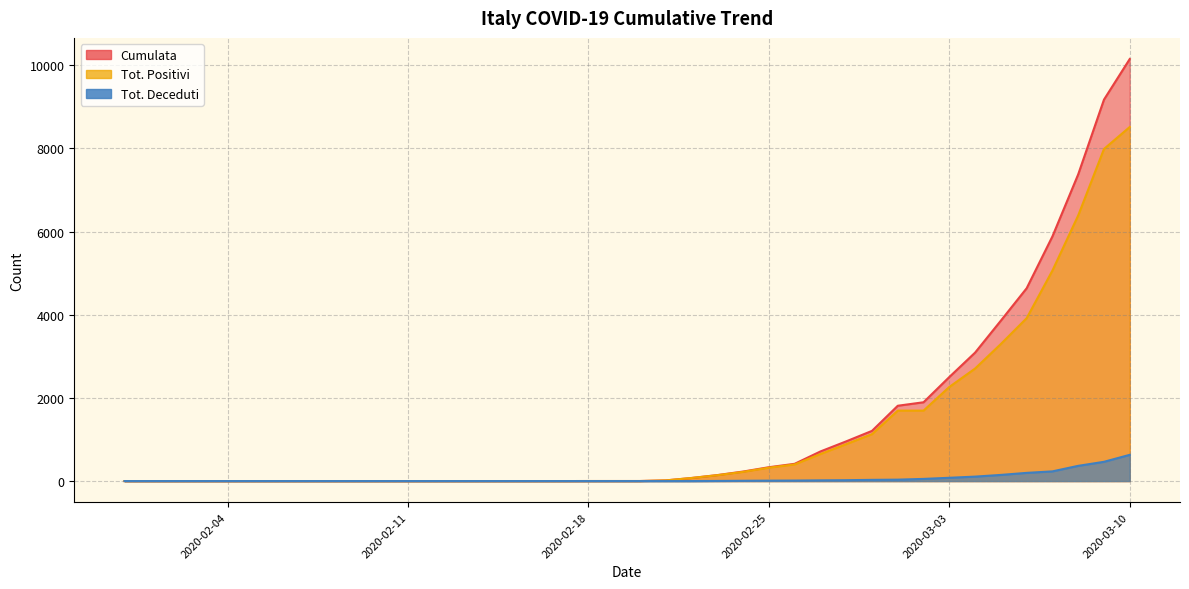

At which label is Cumulata closest to 5074?

2020-03-06